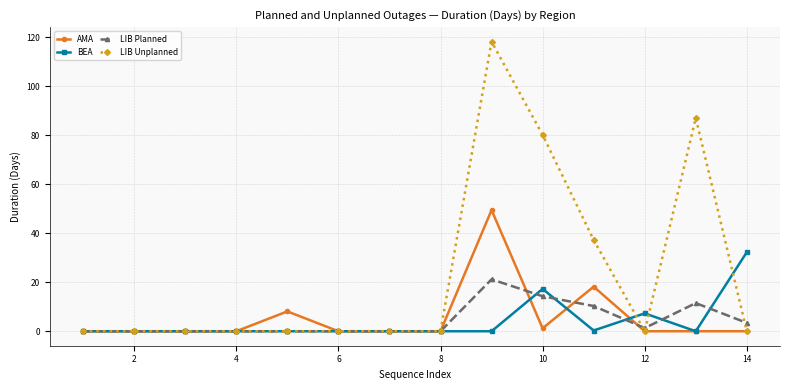

What is the maximum value for LIB Planned?

21.2